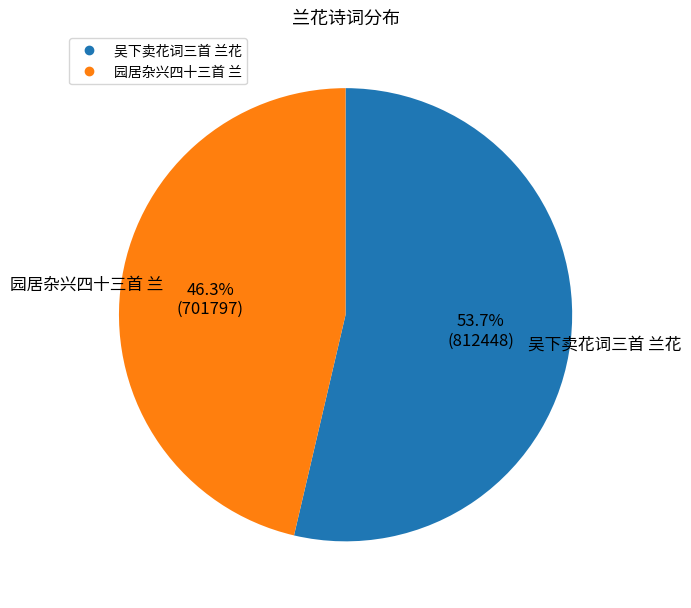

Which category has the smallest portion of the pie?

园居杂兴四十三首 兰